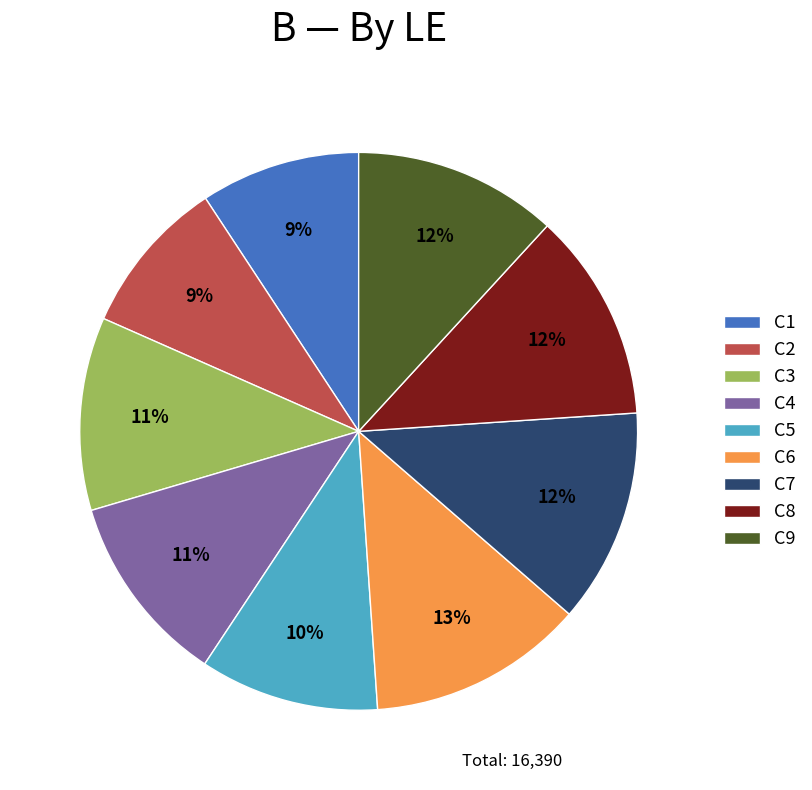

Combined, do C2 and C1 account for over 50%?

No